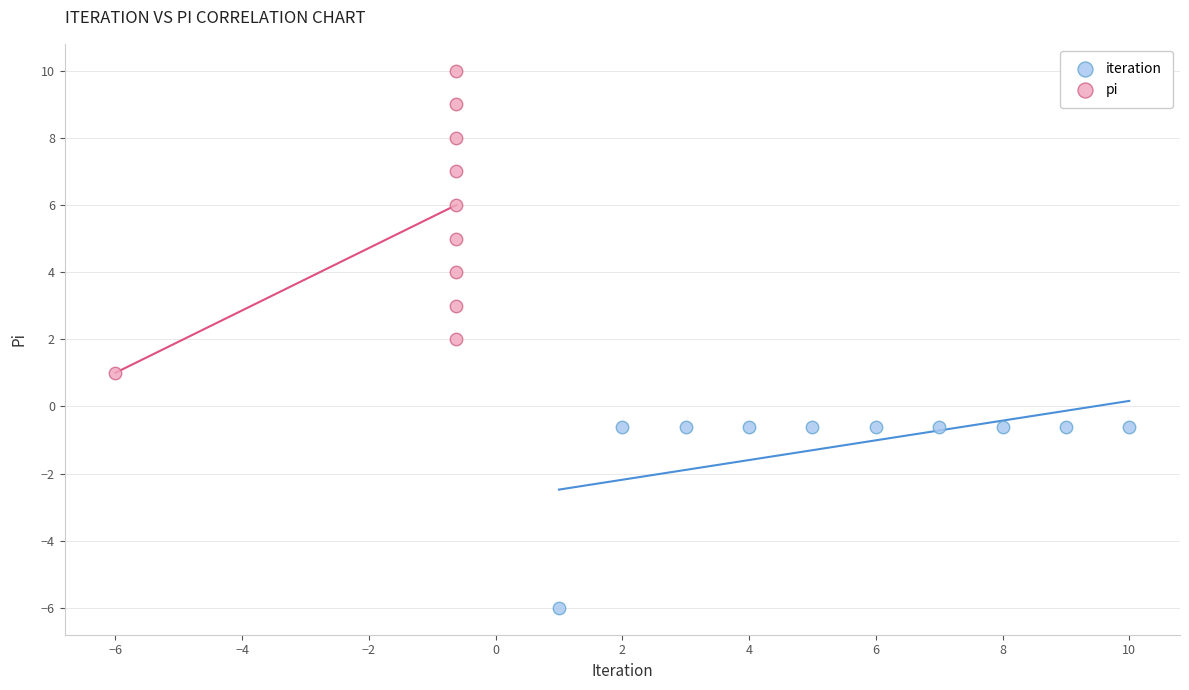

Which series reaches the maximum Y coordinate?

pi